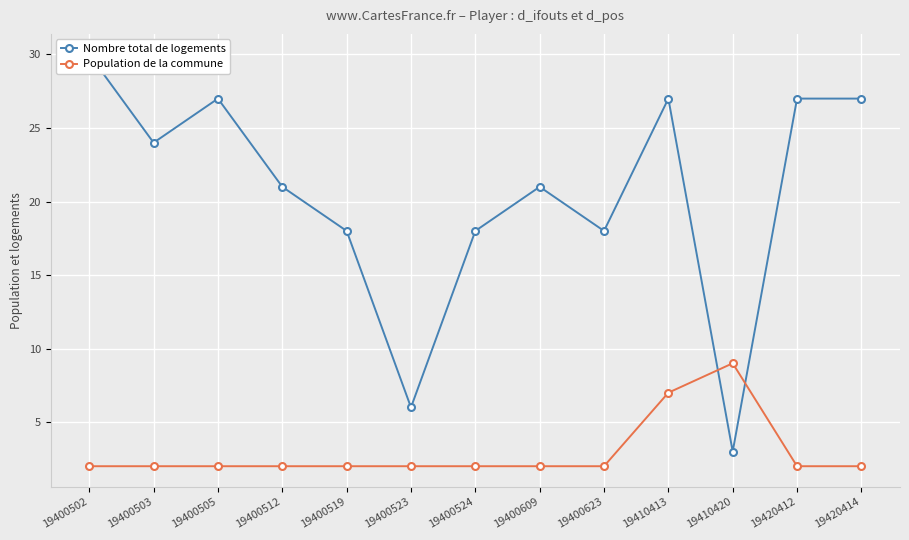

Reading left to right, transcribe all the data shown in this chart.

Nombre total de logements: 30	24	27	21	18	6	18	21	18	27	3	27	27
Population de la commune: 2	2	2	2	2	2	2	2	2	7	9	2	2